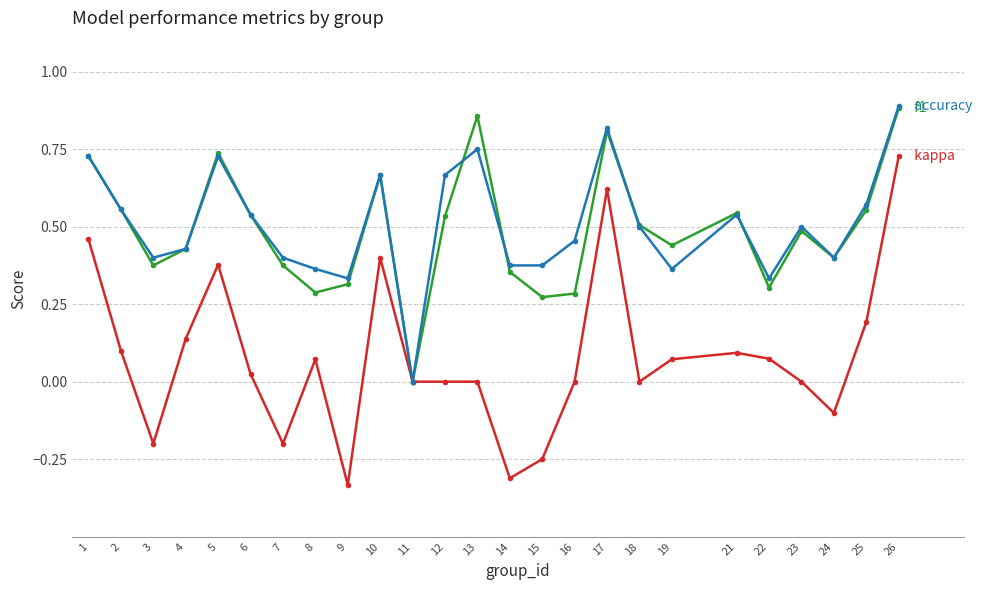

At which category is the sum across all series the highest?

26